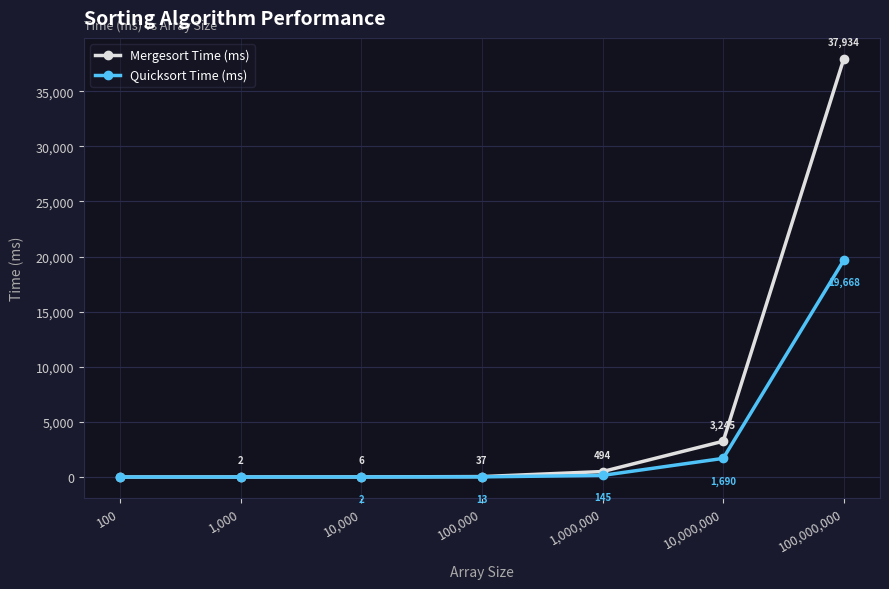

What is the highest value of the Mergesort Time (ms) series?

37934